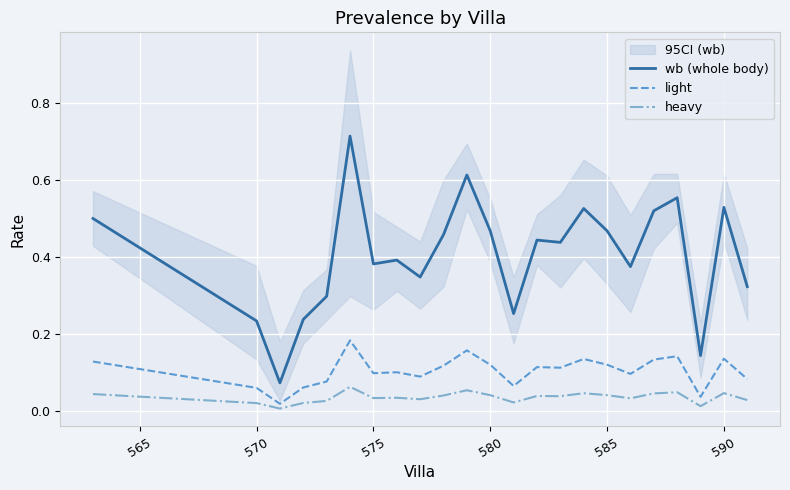

How many distinct data groups are displayed?

3